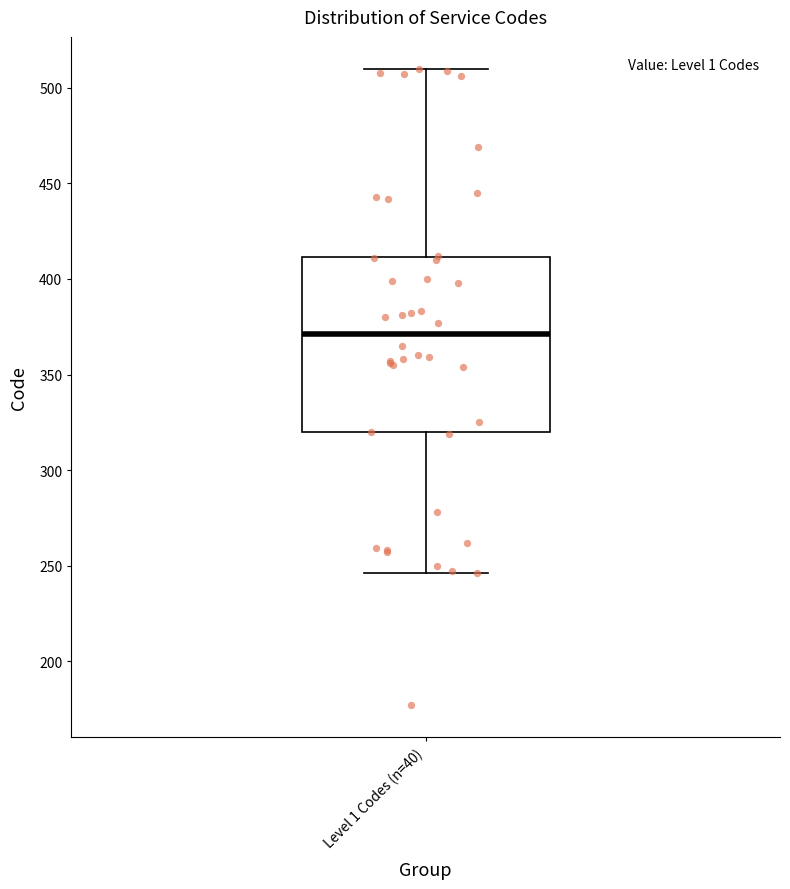

Read this box plot against the y-axis: the position of the median line, the range covered by the box, and the ends of both whiskers. The values are not printed on the chart, so give them approximately, as read against the axis.

median 370, box 320 to 410, whiskers 245 to 510